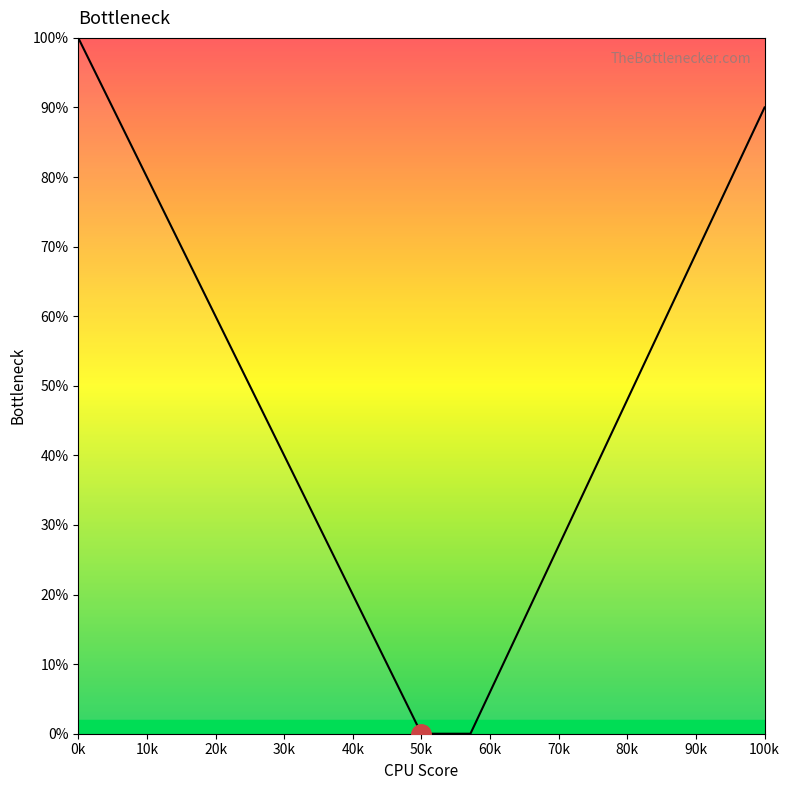

What is the difference between the maximum and minimum values?

100.0